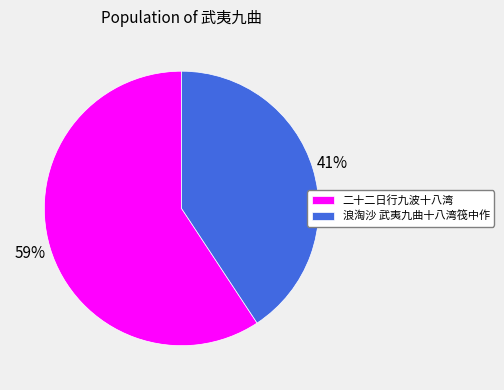

To the nearest percent, what is the combined percentage of 浪淘沙 武夷九曲十八湾筏中作 and 二十二日行九波十八湾?

100%